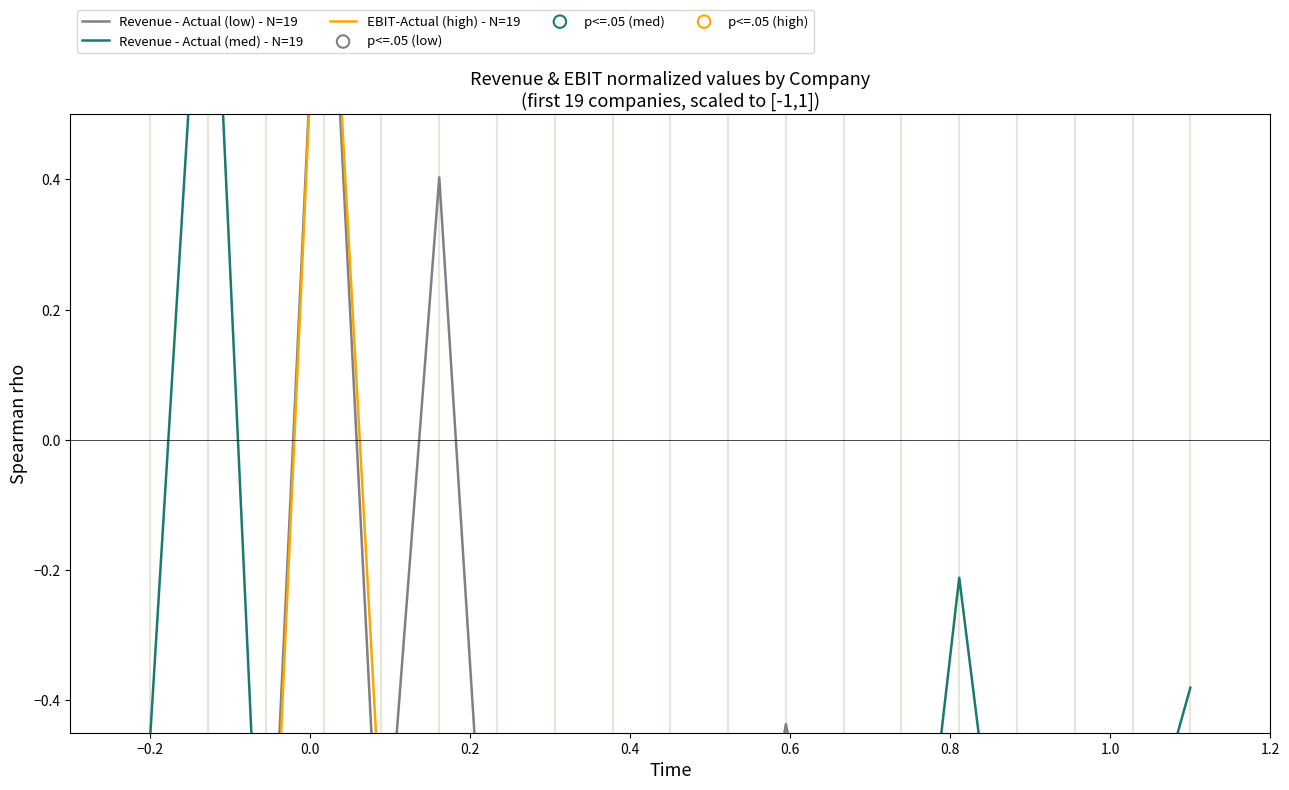

What is the total value across all series at −0.2?

-0.5